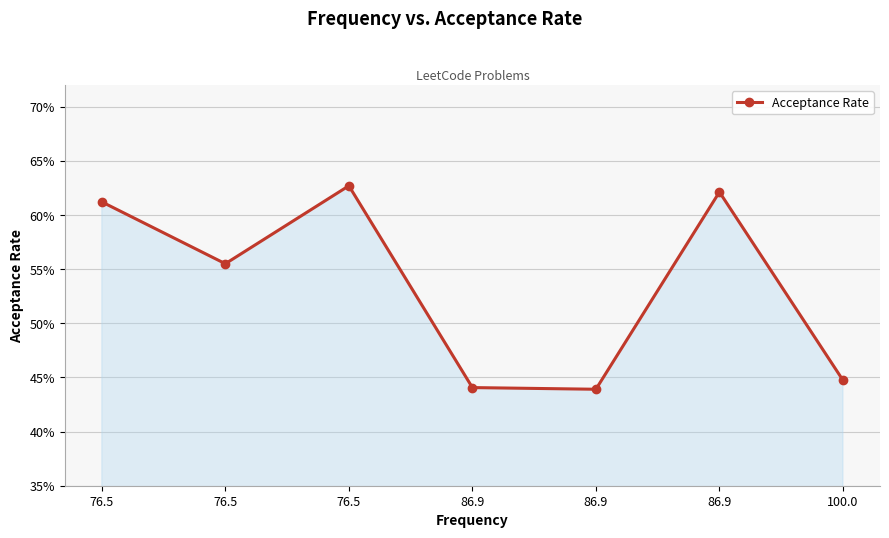

What value does the data have at 86.9?

0.4